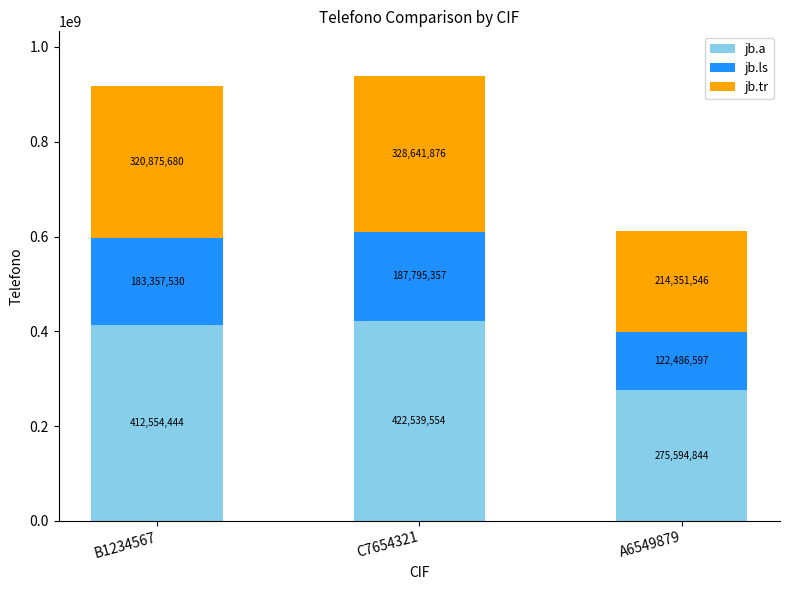

How many data points in jb.a are less than 412554444?

1